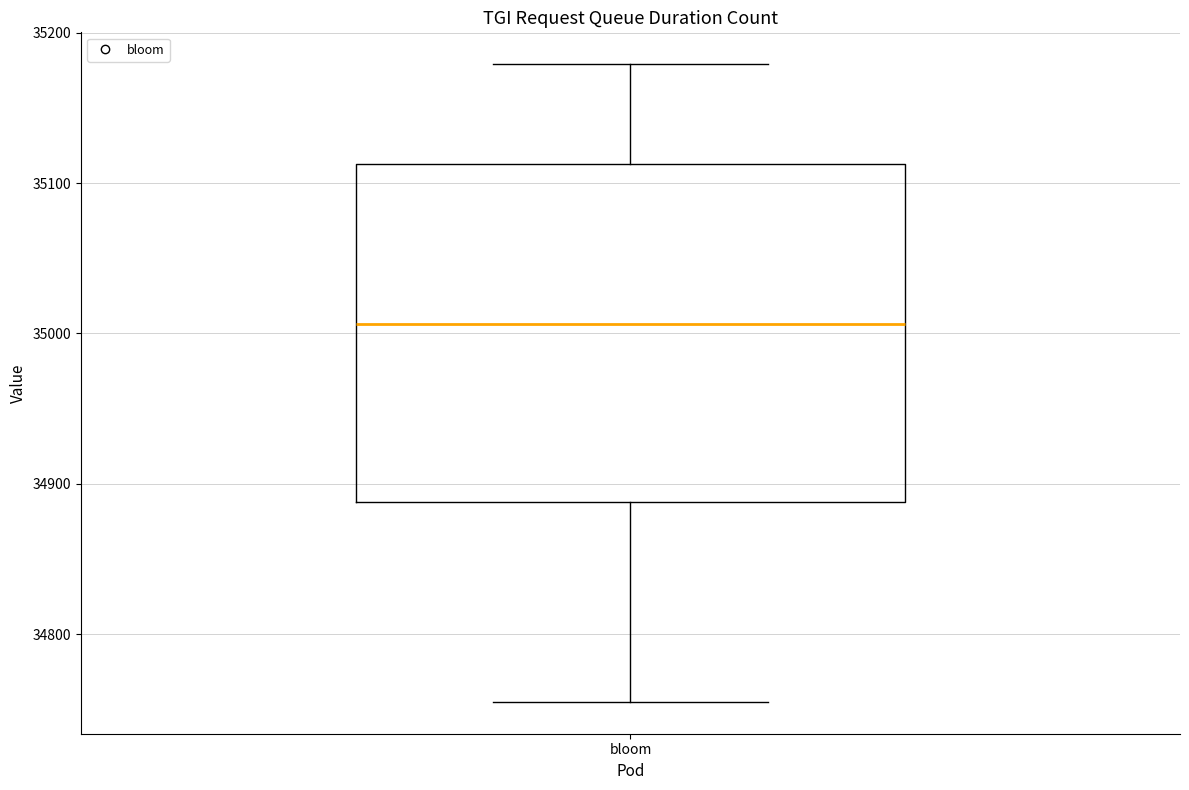

Read this box plot against the y-axis: the position of the median line, the range covered by the box, and the ends of both whiskers. The values are not printed on the chart, so give them approximately, as read against the axis.

median 35010, box 34890 to 35110, whiskers 34760 to 35180